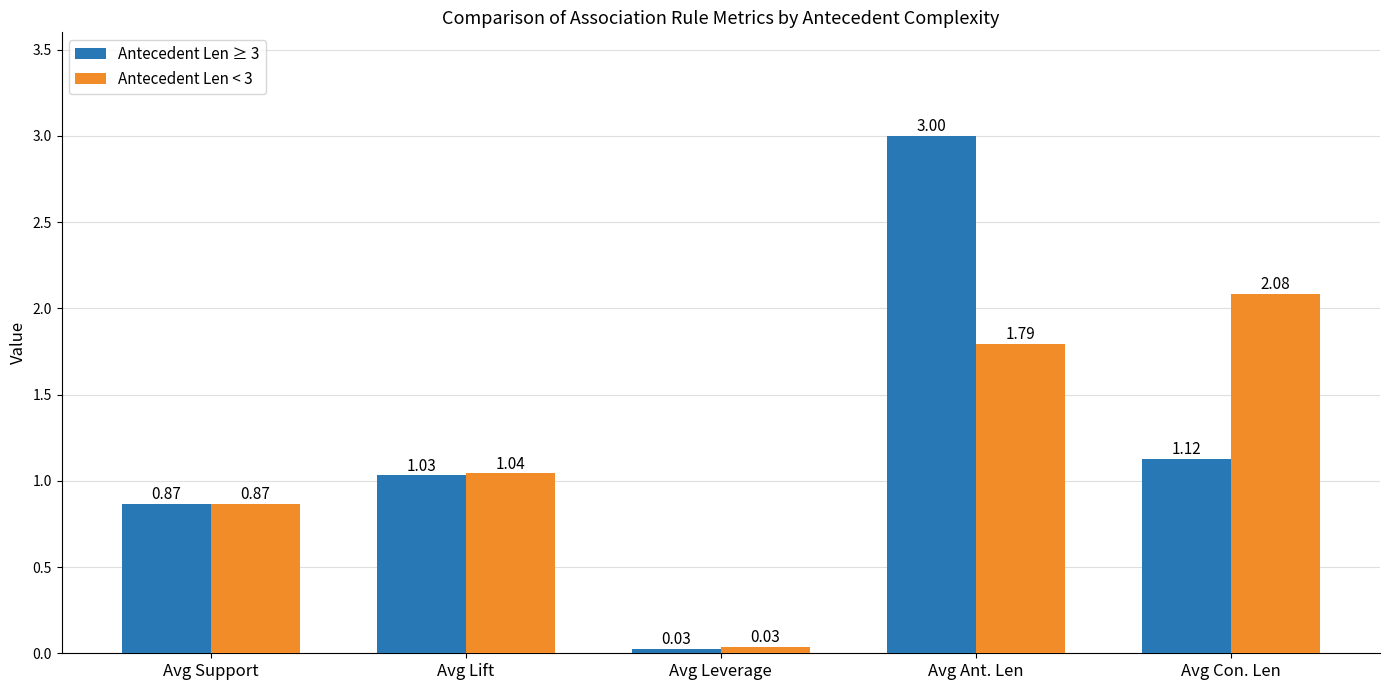

What is the average value of the Antecedent Len < 3 series?

1.2